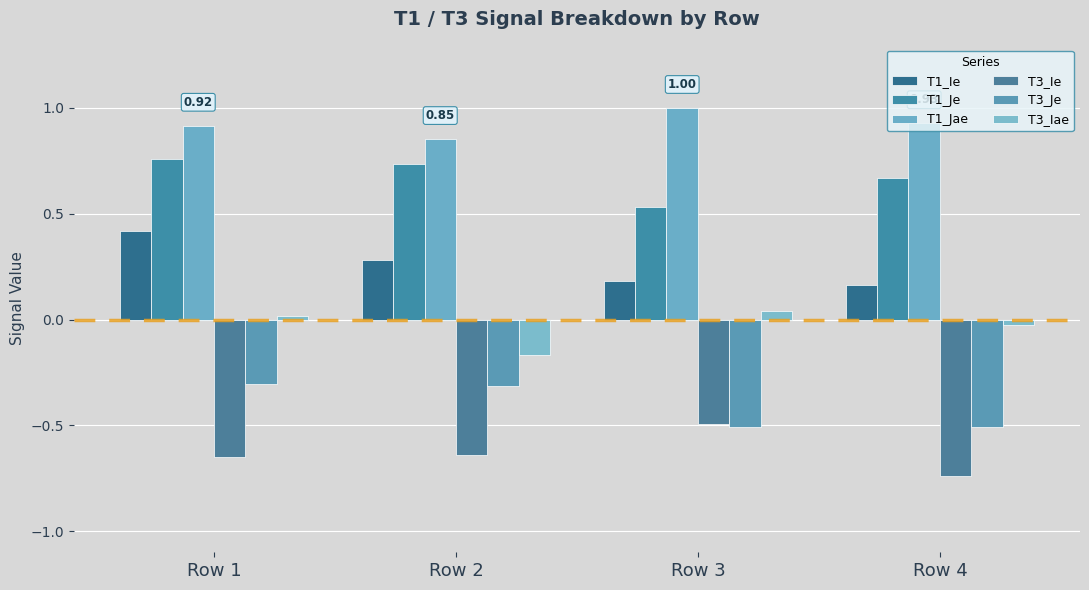

Reading left to right, extract all data points from this chart.

T1_Ie: Row 1=0.4	Row 2=0.3	Row 3=0.2	Row 4=0.2
T1_Je: Row 1=0.8	Row 2=0.7	Row 3=0.5	Row 4=0.7
T1_Jae: Row 1=0.9	Row 2=0.9	Row 3=1.0	Row 4=0.9
T3_Ie: Row 1=-0.7	Row 2=-0.6	Row 3=-0.5	Row 4=-0.7
T3_Je: Row 1=-0.3	Row 2=-0.3	Row 3=-0.5	Row 4=-0.5
T3_Iae: Row 1=0.0	Row 2=-0.2	Row 3=0.0	Row 4=-0.0